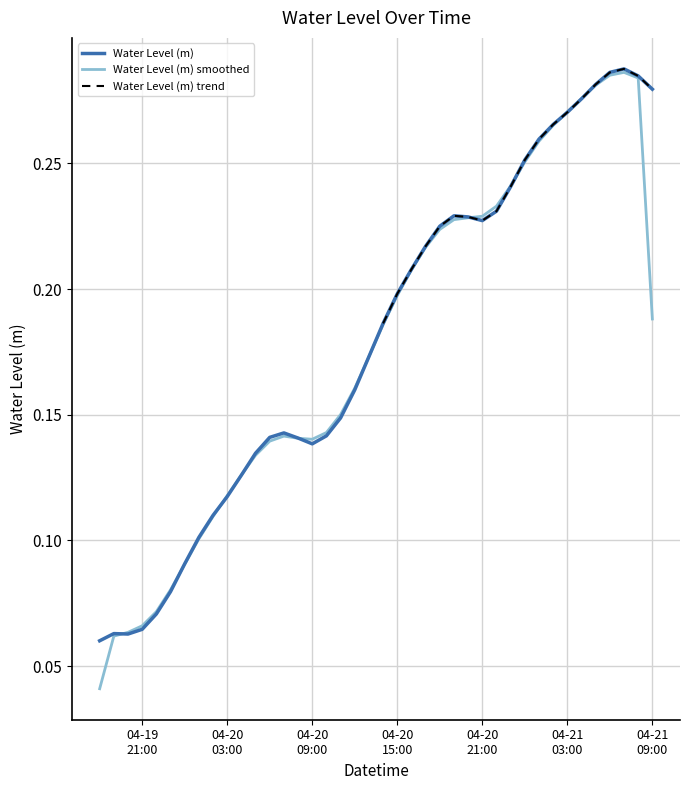

How many interior local valleys (lower than both neighbors) does the data have?

3